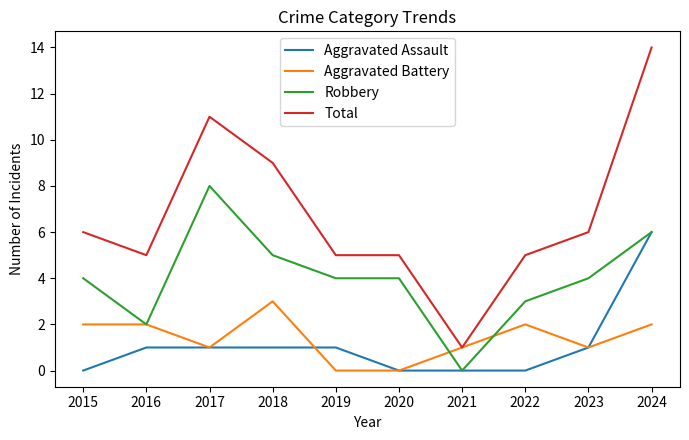

Is the value of Total at 2021 greater than the value of Aggravated Battery at 2018?

No